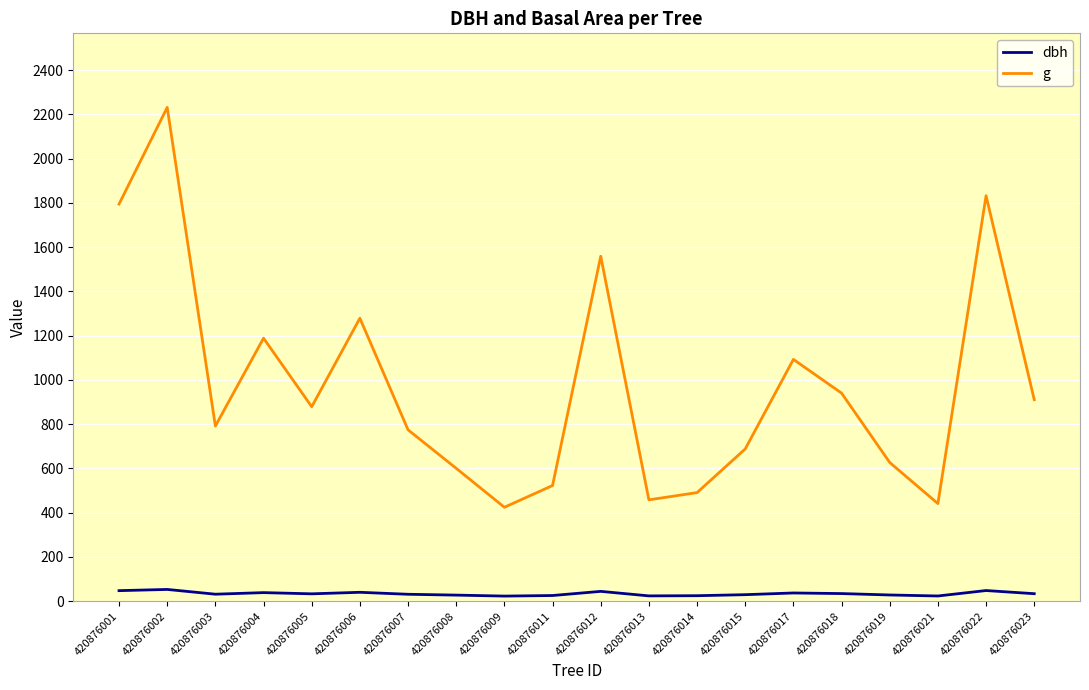

What is the difference between the maximum and minimum values in the g series?

1806.7